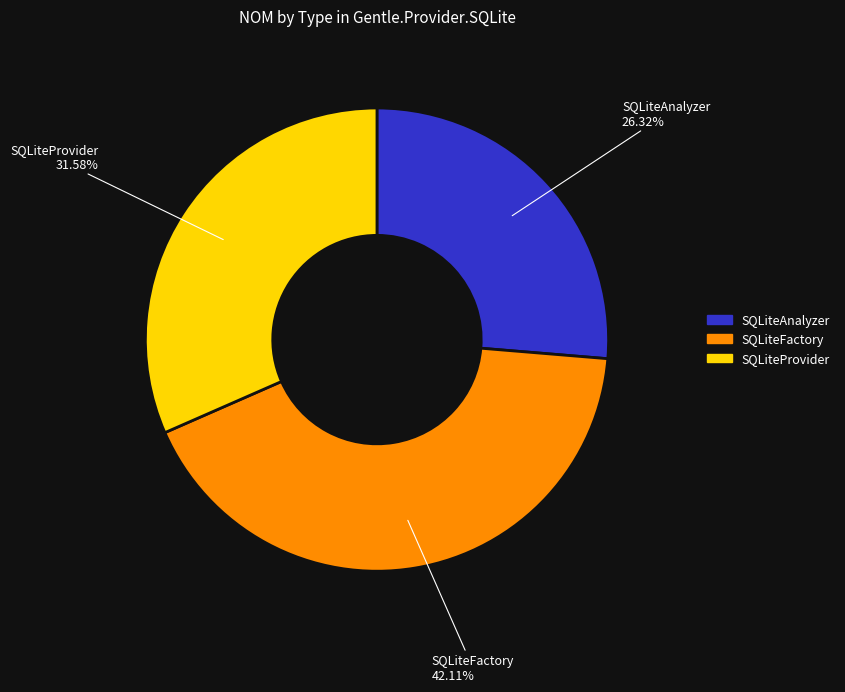

Is there a majority slice in this chart?

No